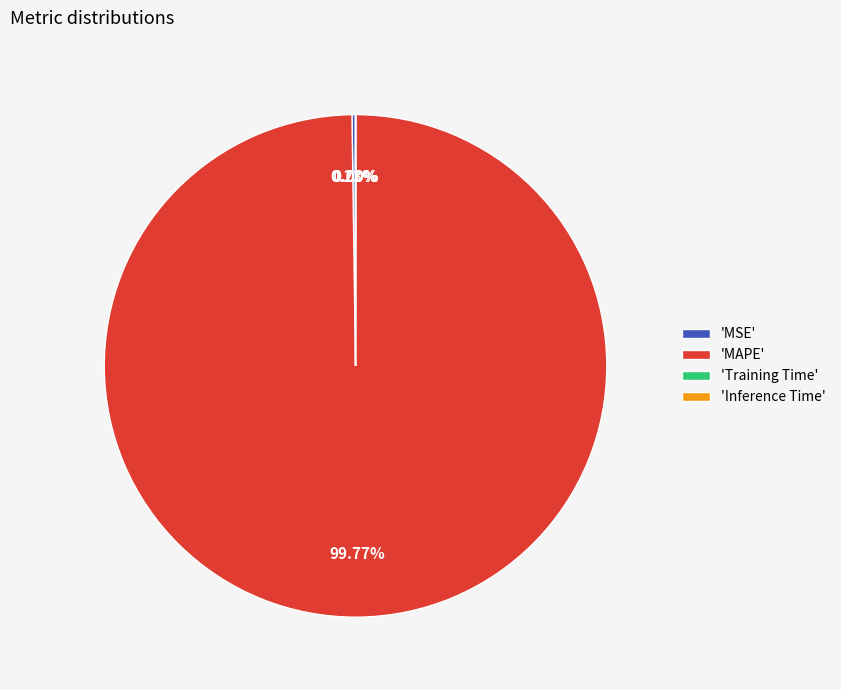

Which category accounts for the majority?

'MAPE'